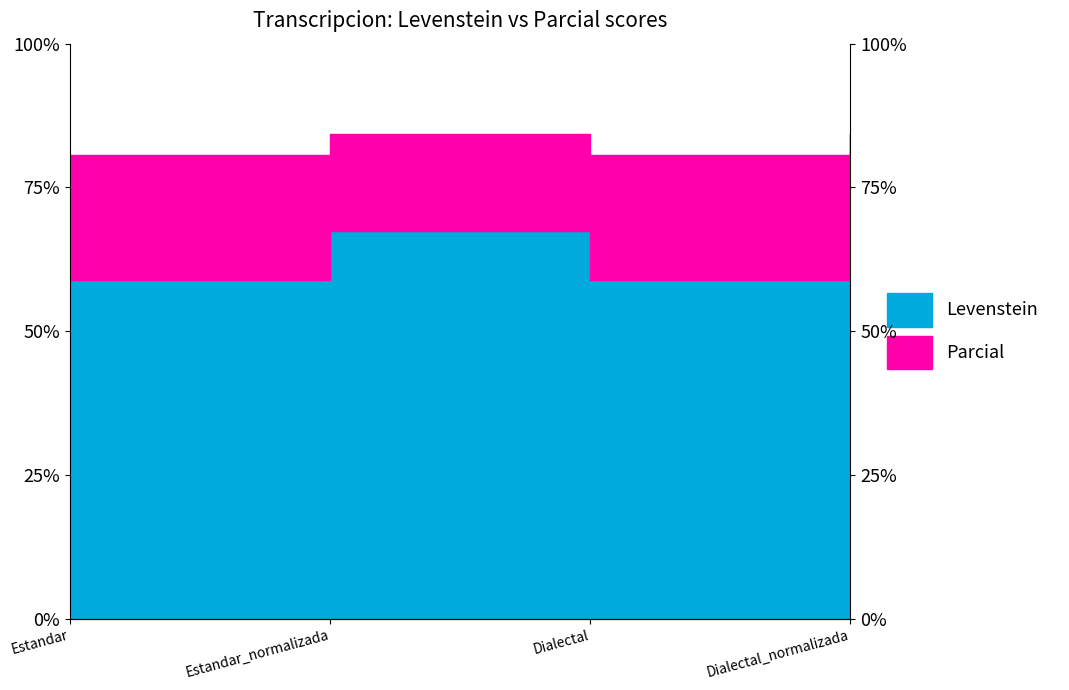

List the labels in order of Parcial value, largest first.

Estandar_normalizada, Dialectal_normalizada, Estandar, Dialectal